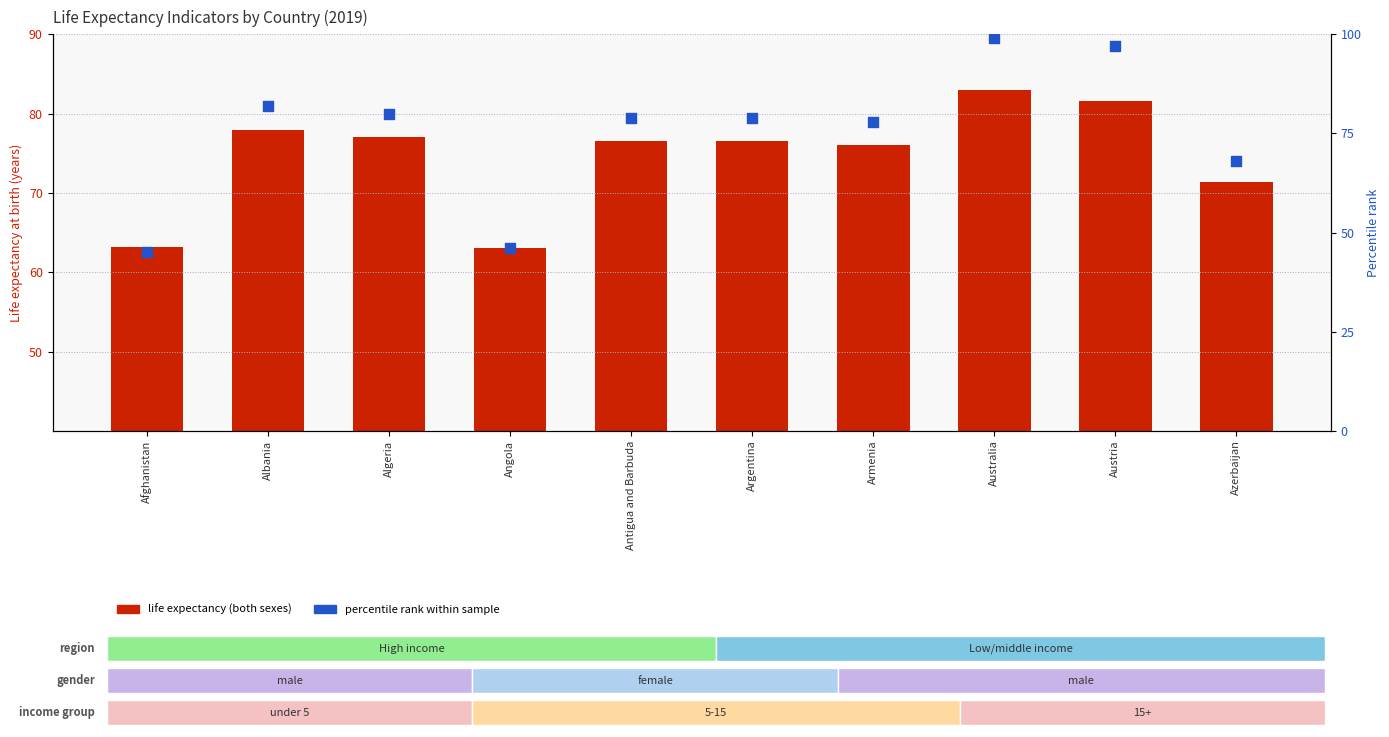

What are all the series names shown in the legend?

Life expectancy (Both sexes), percentile rank within sample